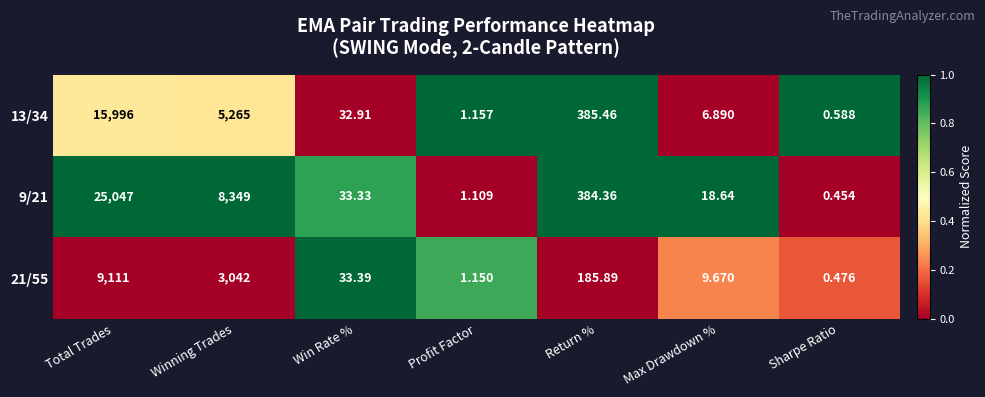

At which label is 13/34 closest to 7998?

Winning Trades